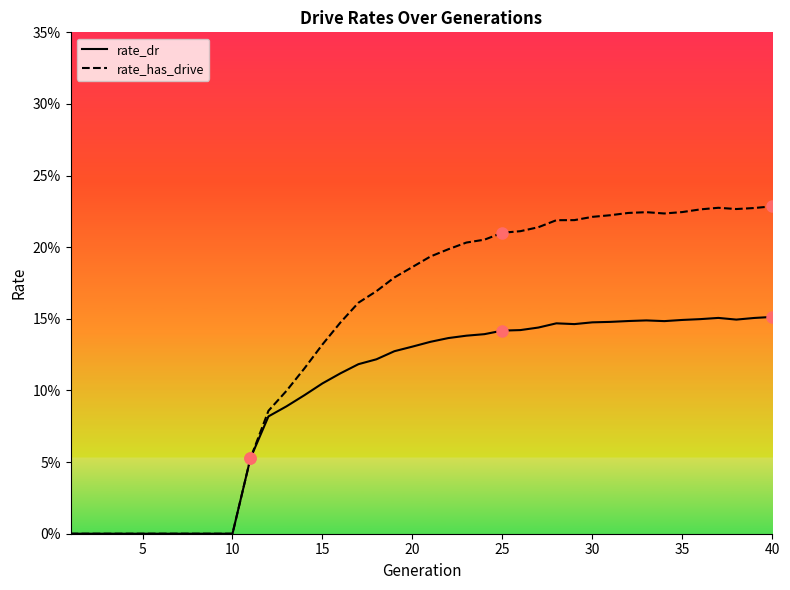

List the series in order of their overall mean, lowest first.

rate_dr, rate_has_drive